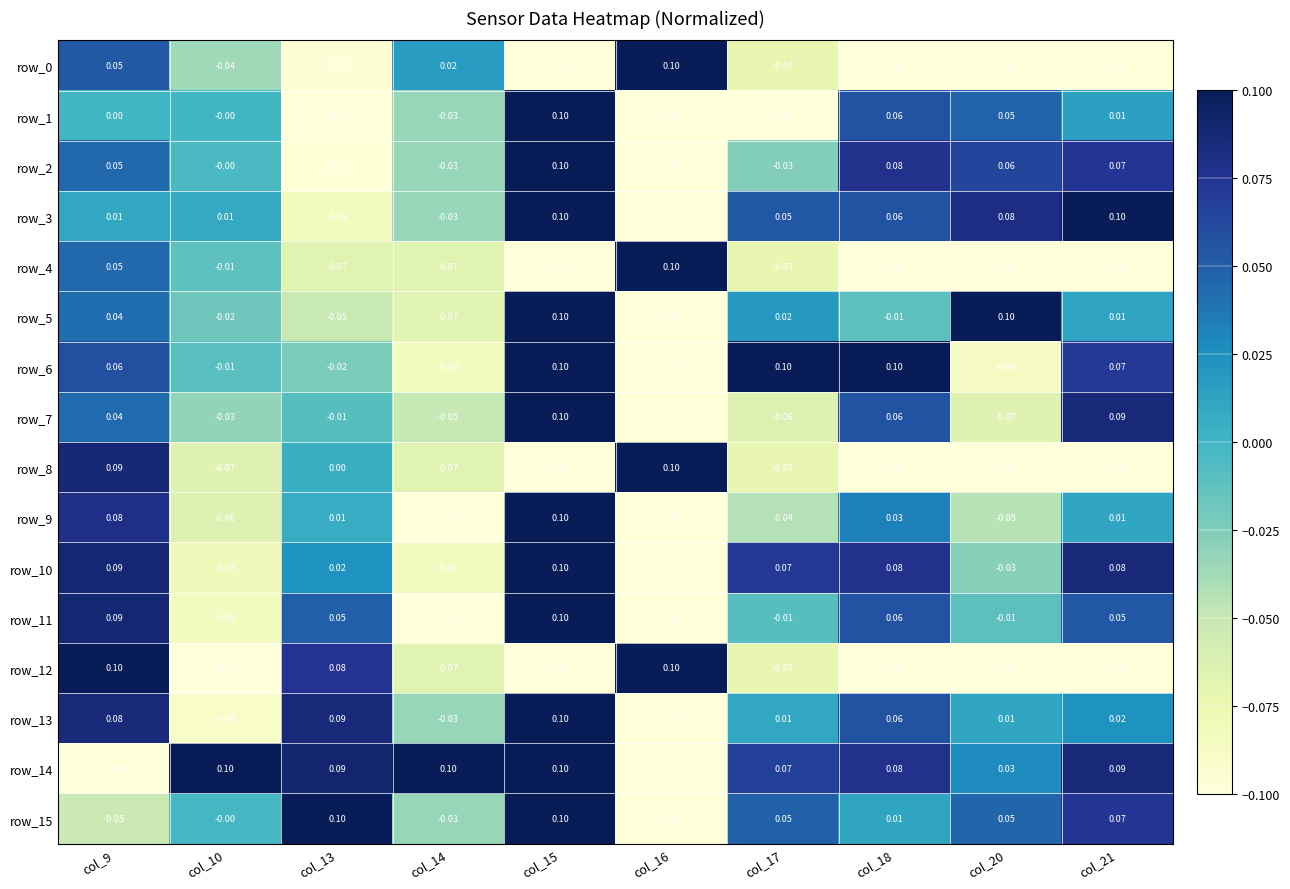

What is the difference between the highest and lowest values at col_9?

0.2